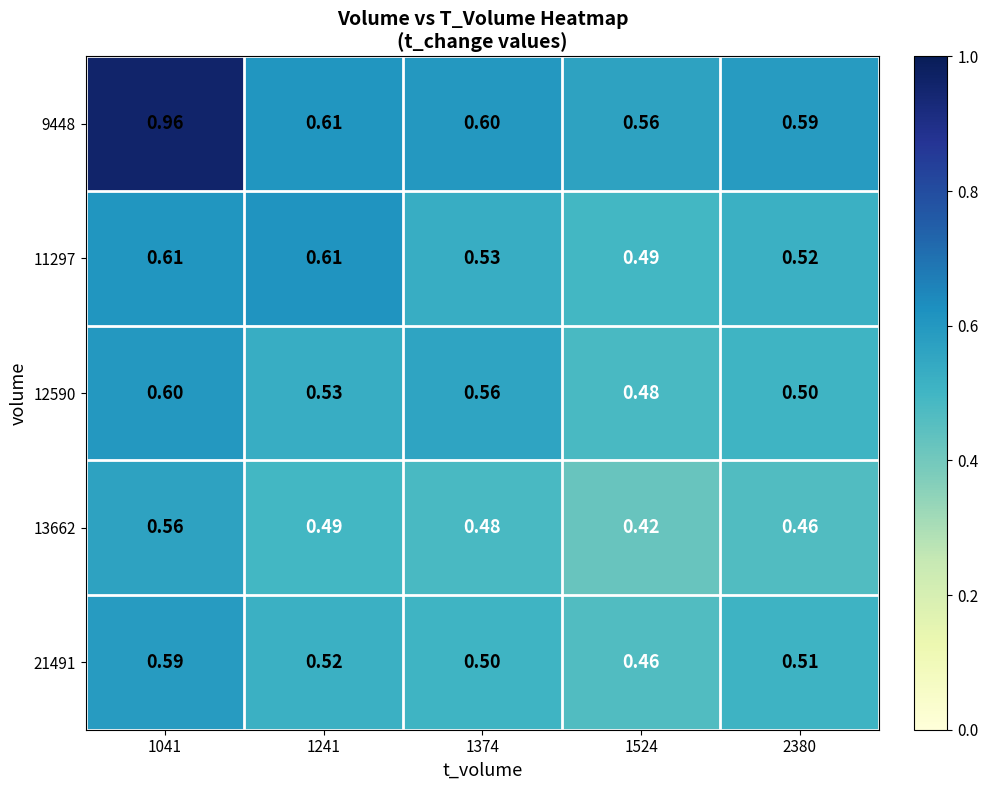

Is the value of 12590 at 2380 greater than the value of 13662 at 2380?

Yes